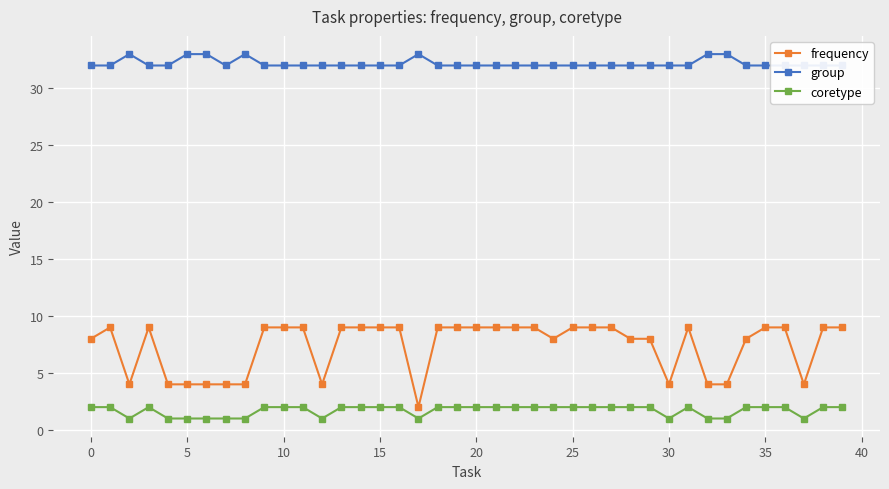

Rank the series at 16 from lowest to highest value.

coretype, frequency, group